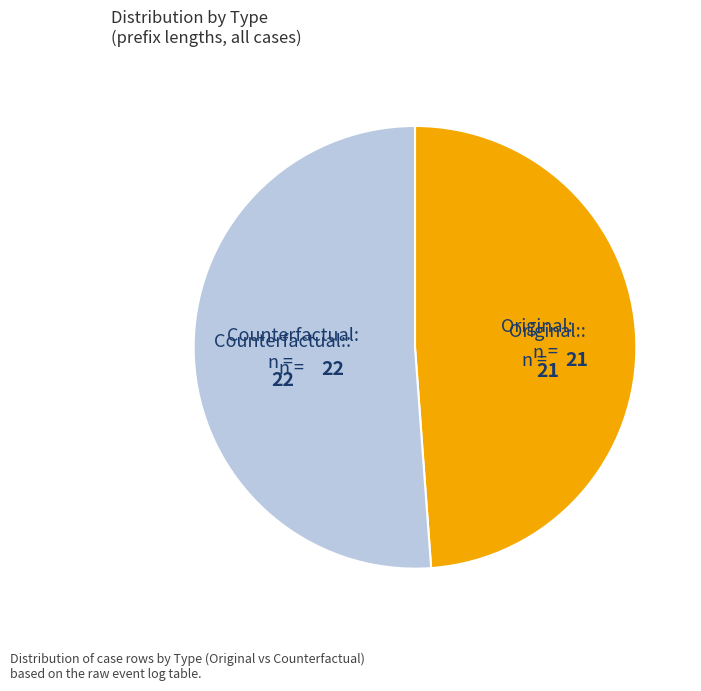

Is there any slice that represents more than half of the pie?

Yes